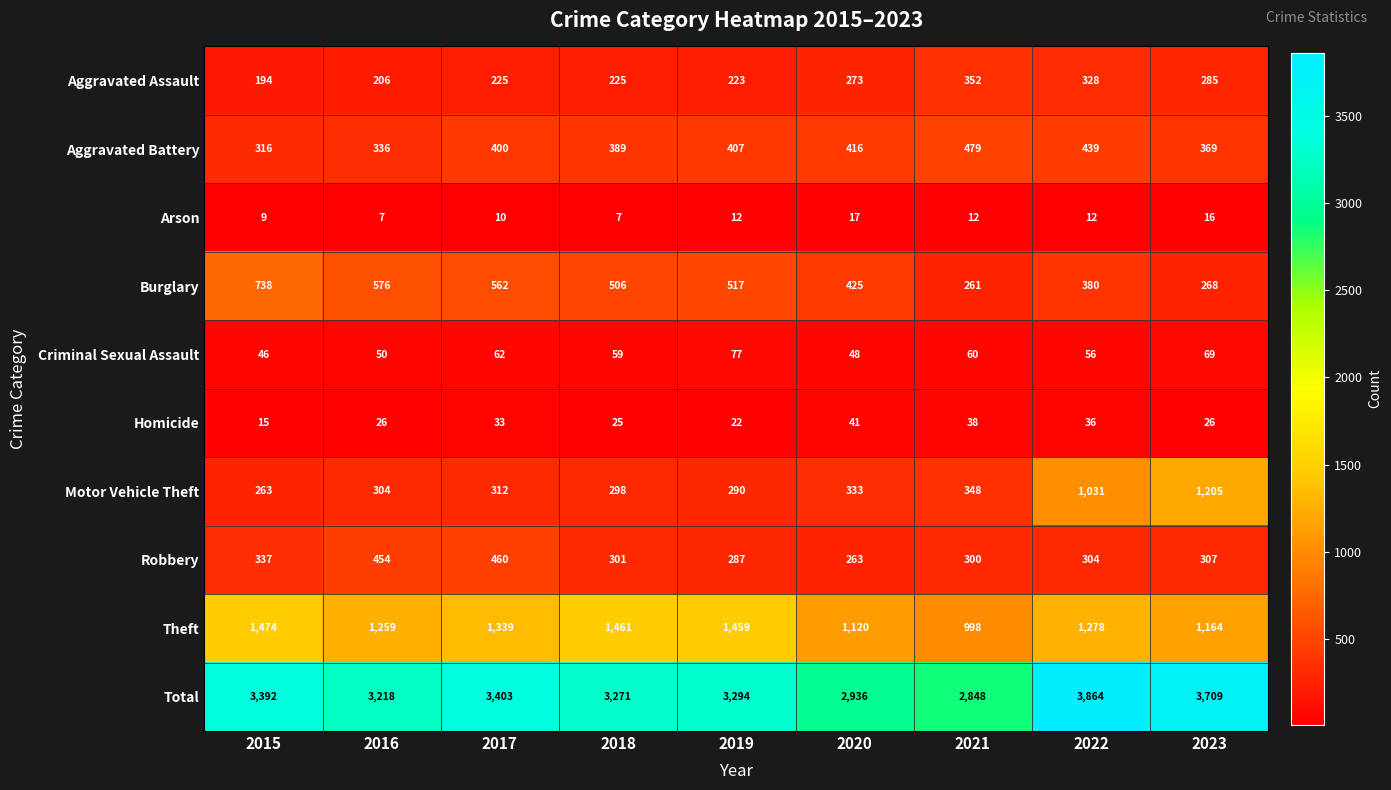

How many distinct data groups are displayed?

10